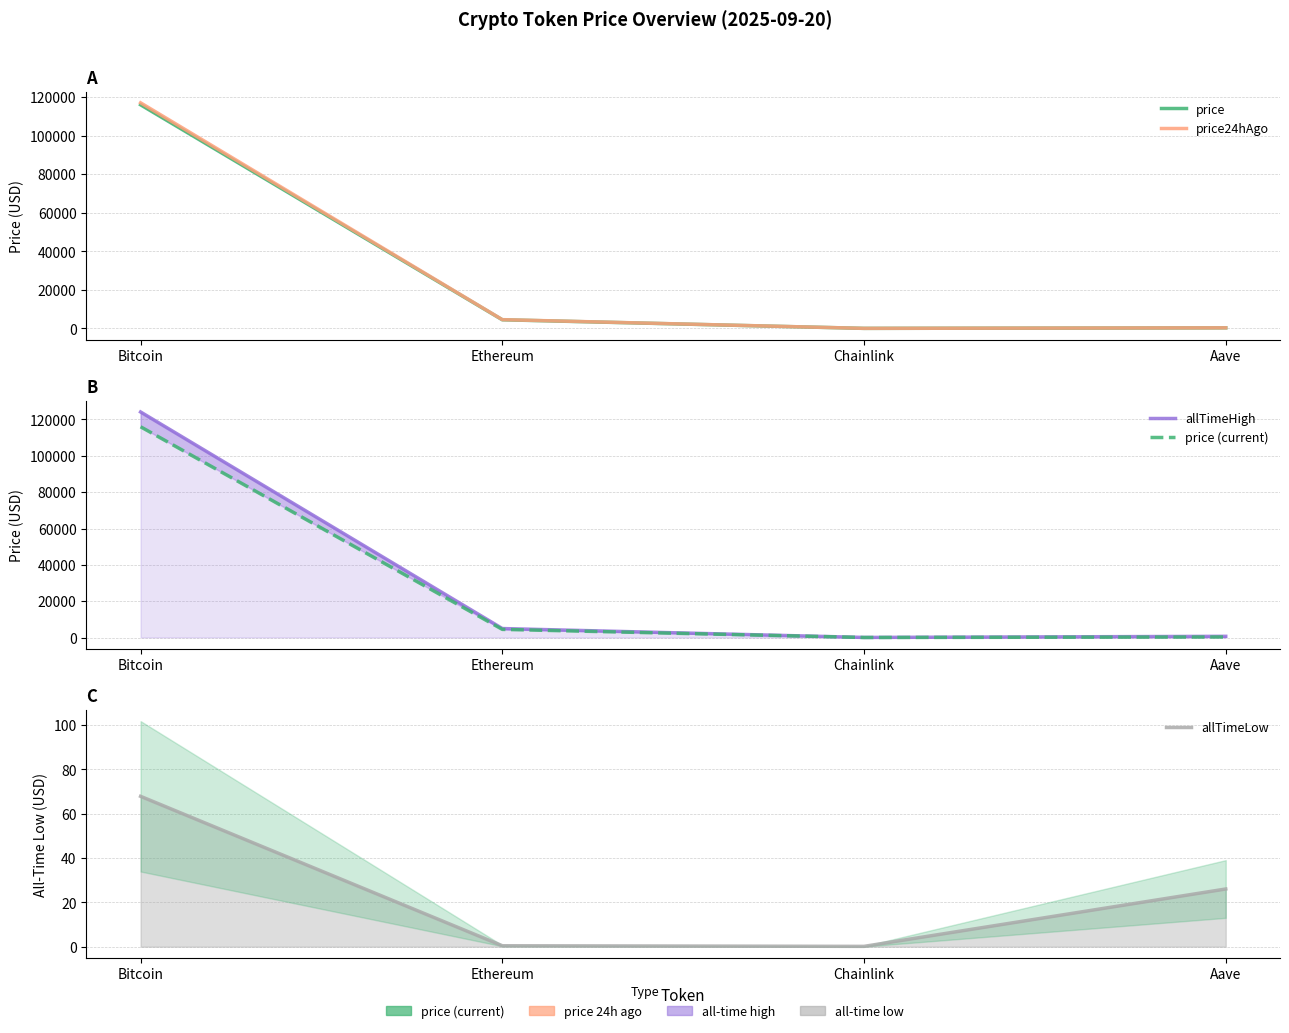

What is the sum of all price values?

120791.0